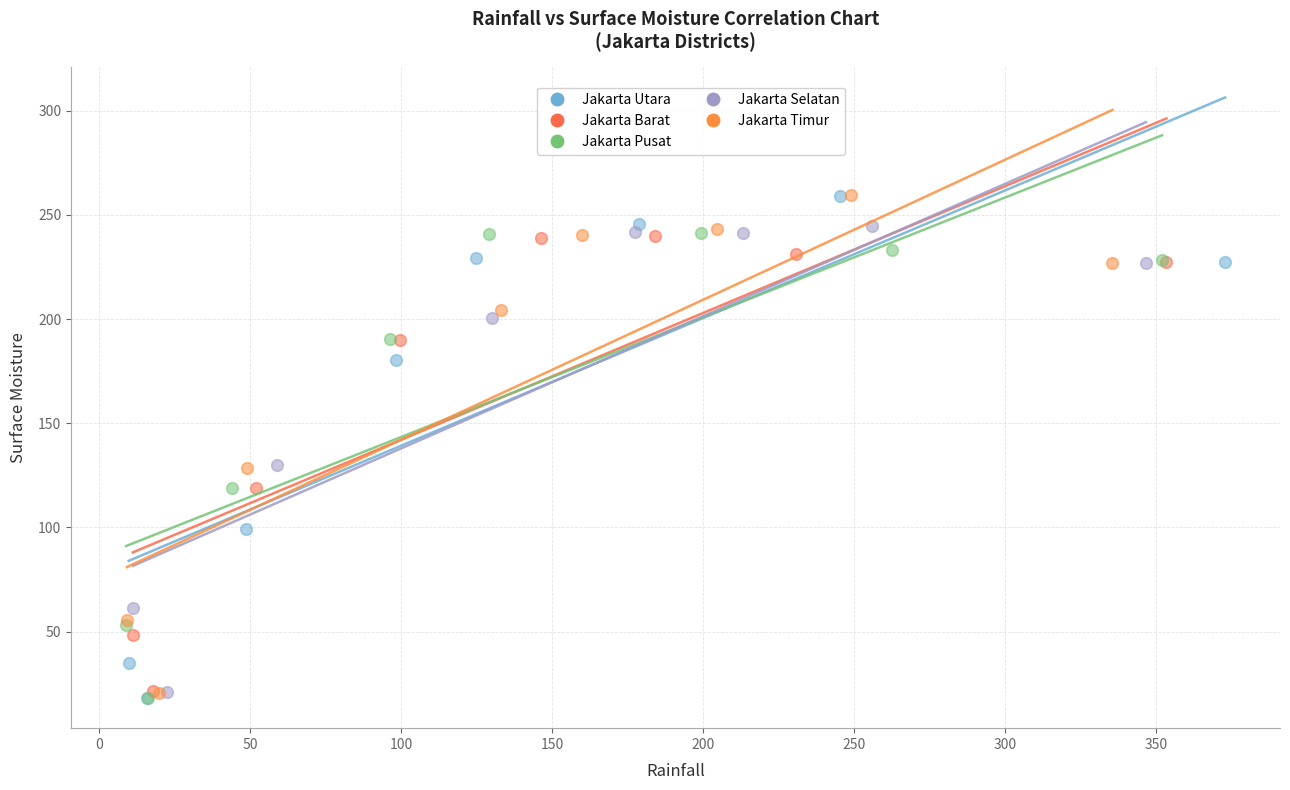

Which series has the widest spread of Y values?

Jakarta Utara